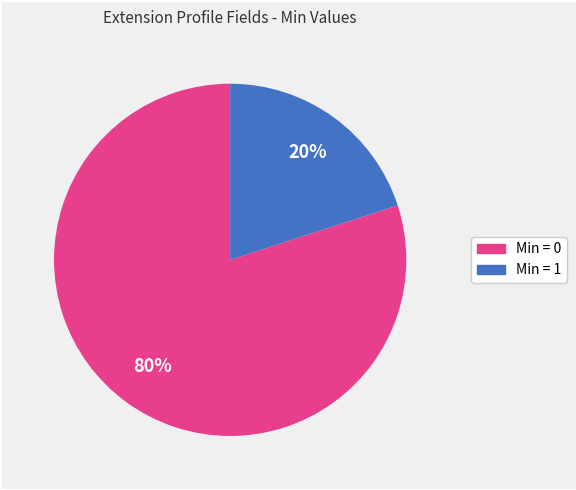

How many segments does this pie chart have?

2